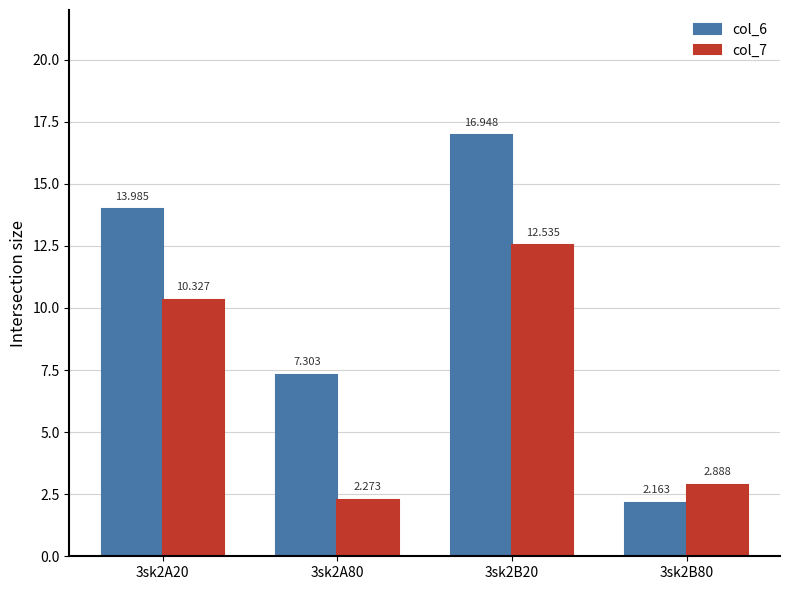

Which label corresponds to the smallest value in the chart?

3sk2B80